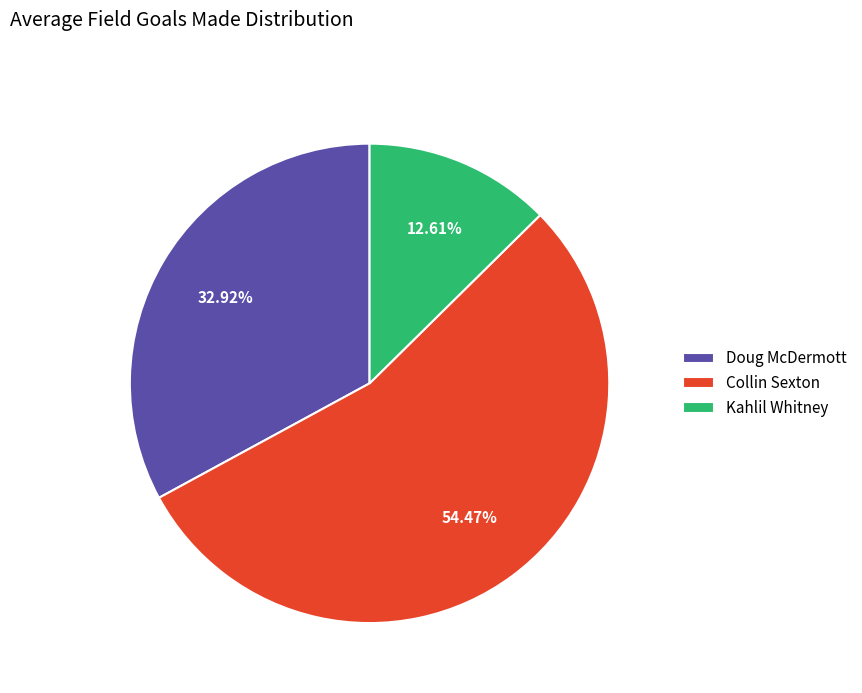

What is the largest slice in the pie chart?

Collin Sexton